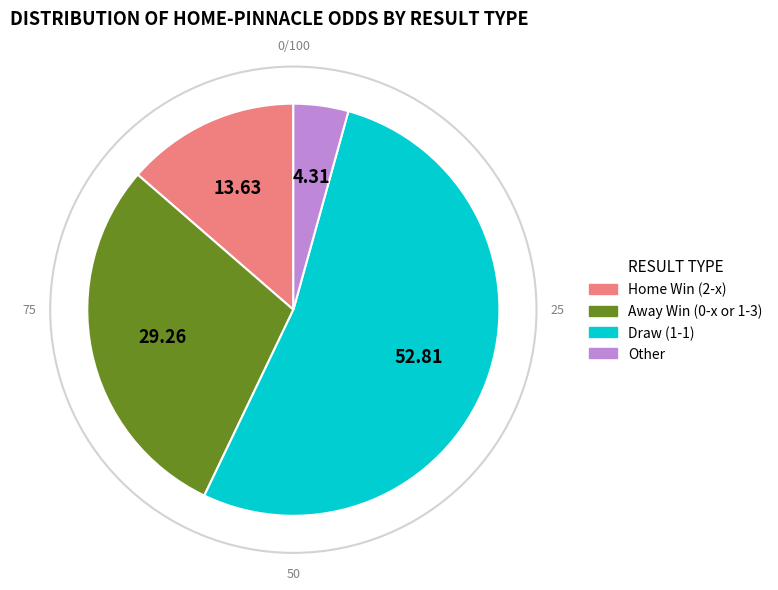

Does any single category account for the majority?

Yes